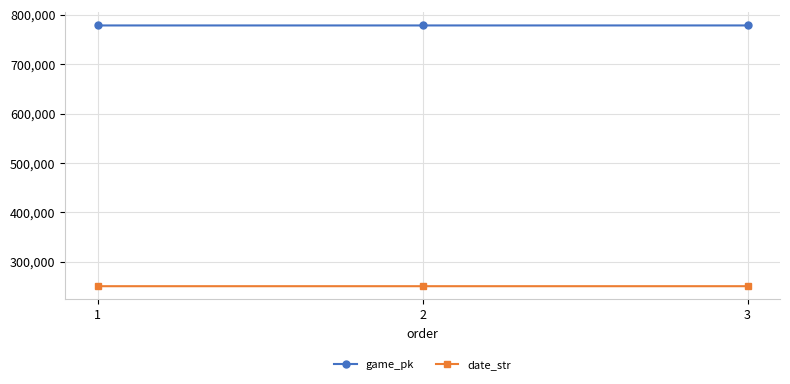

What is the difference between the highest and lowest values at 3?

527949